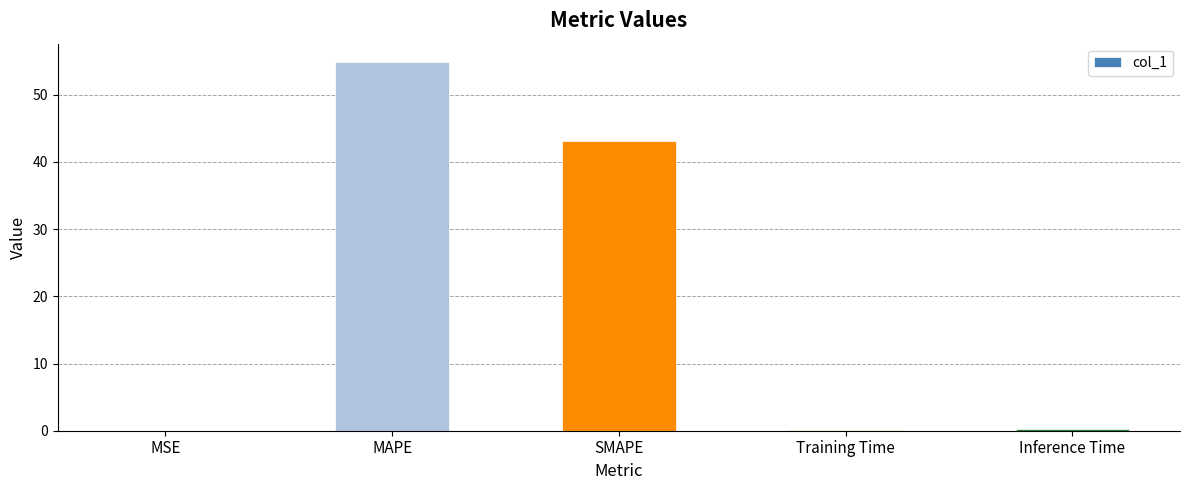

Is it true that the value at Training Time is 0.2?

True